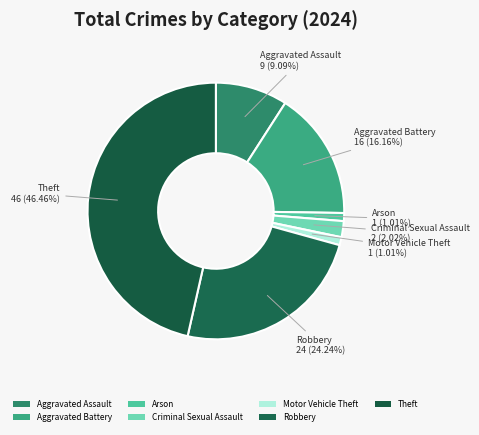

How many slices are in this pie chart?

7